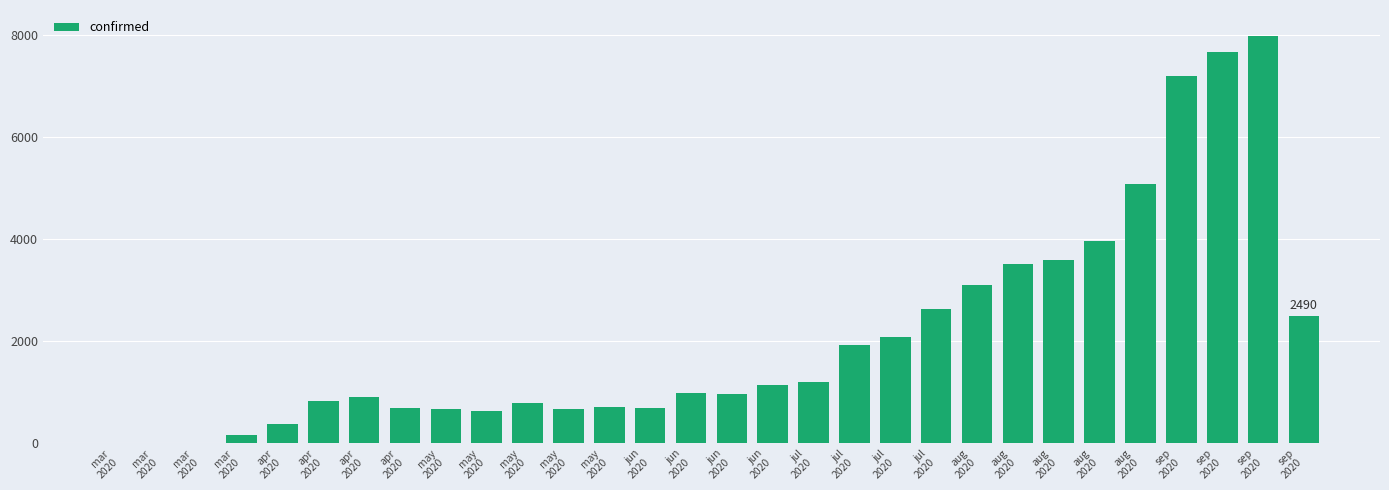

Are the bars horizontal?

No